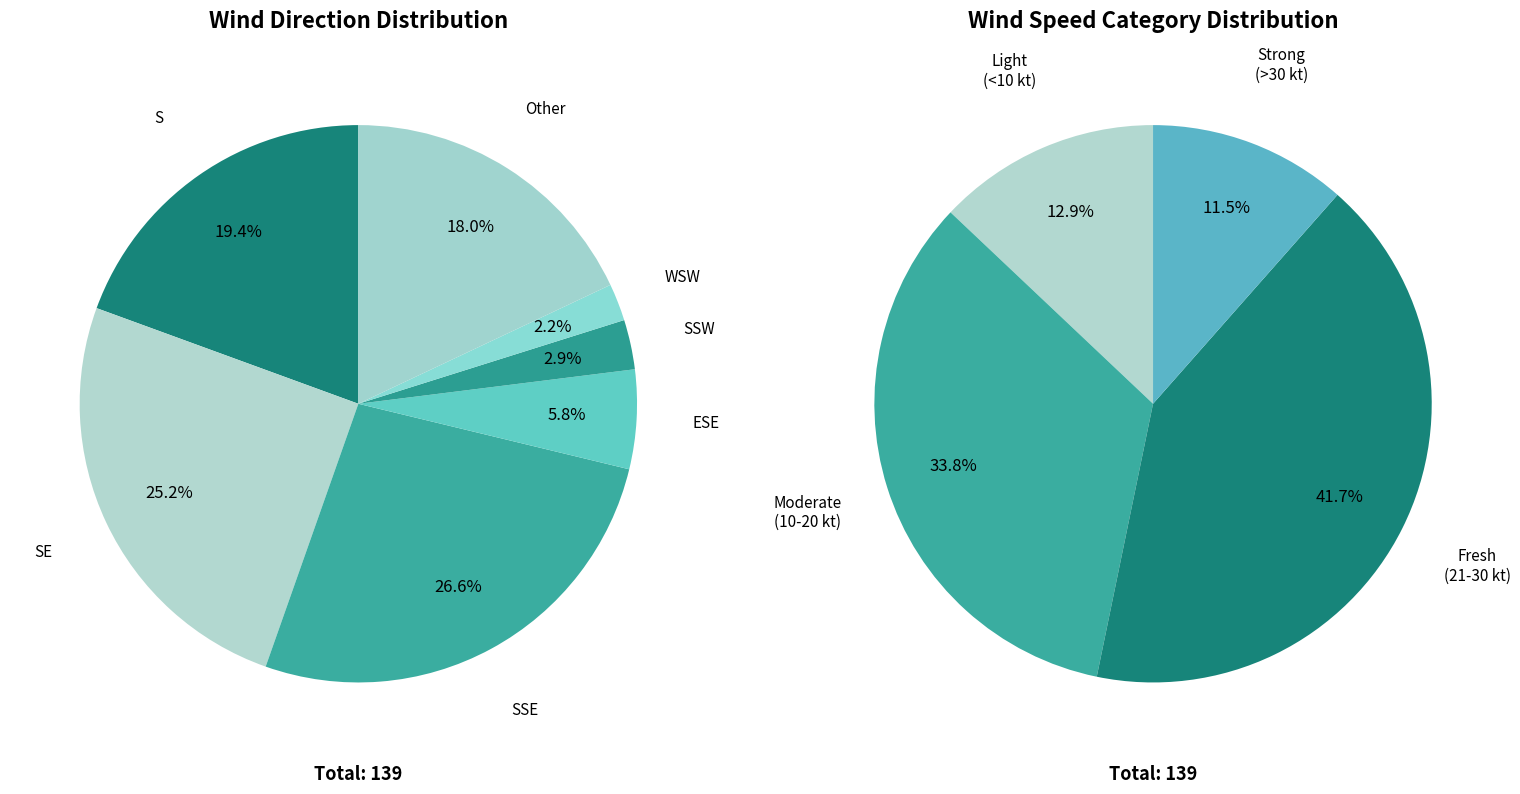

To the nearest percent, what is the difference between the largest and smallest slice percentages?

24%